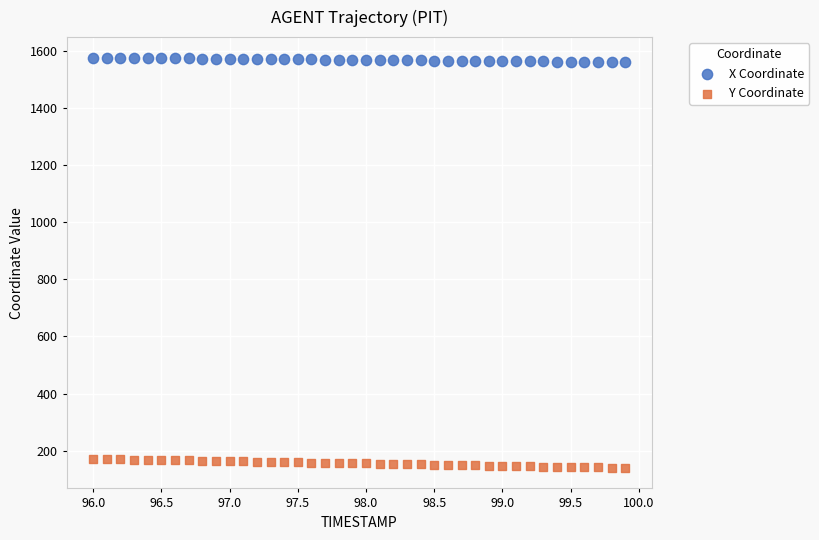

What is the X range (max minus min) for the scatter plot?

3.9